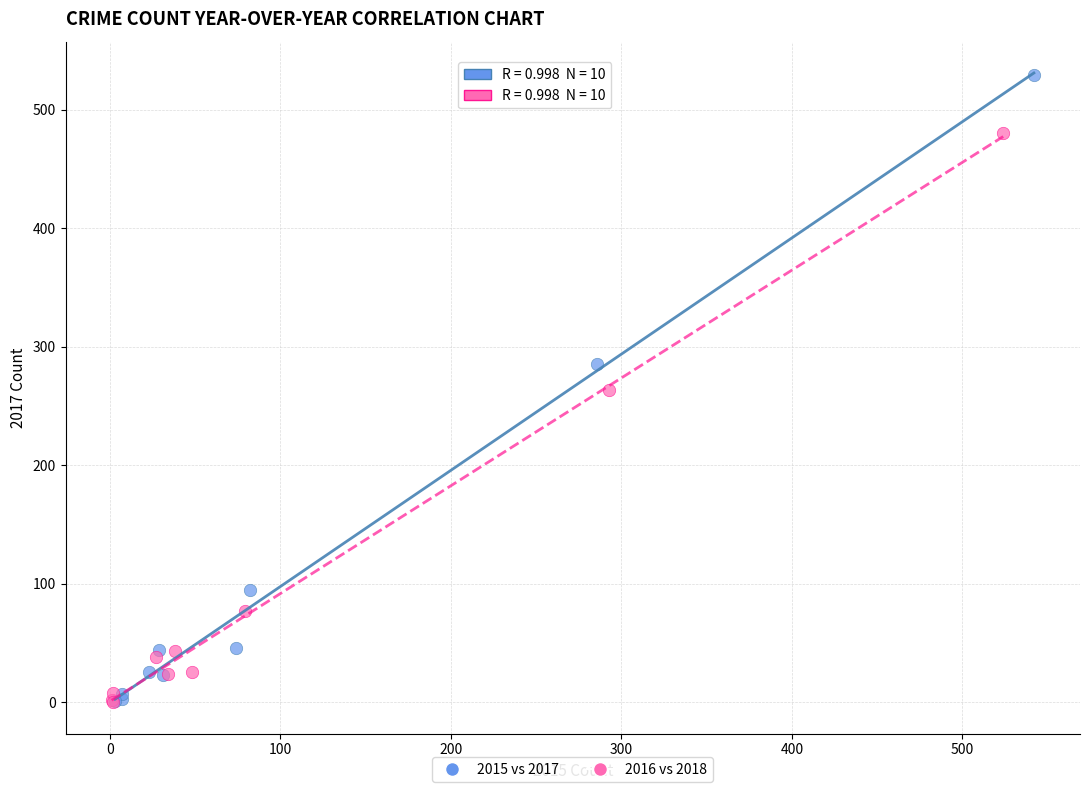

Which series contains the highest Y value?

2015 vs 2017